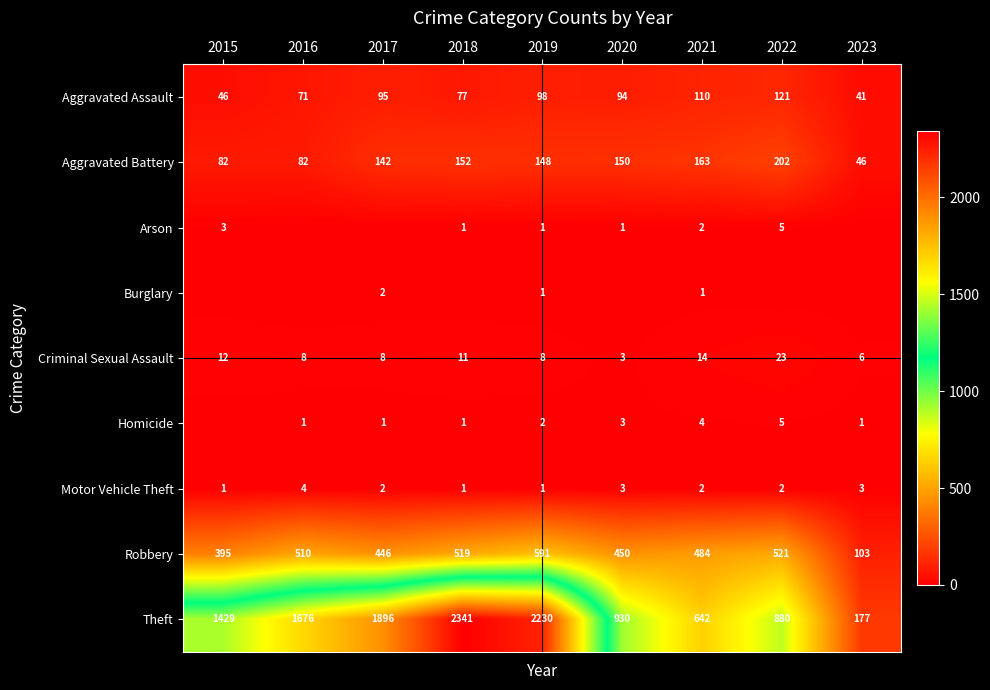

What is the average value of the Robbery series?

447